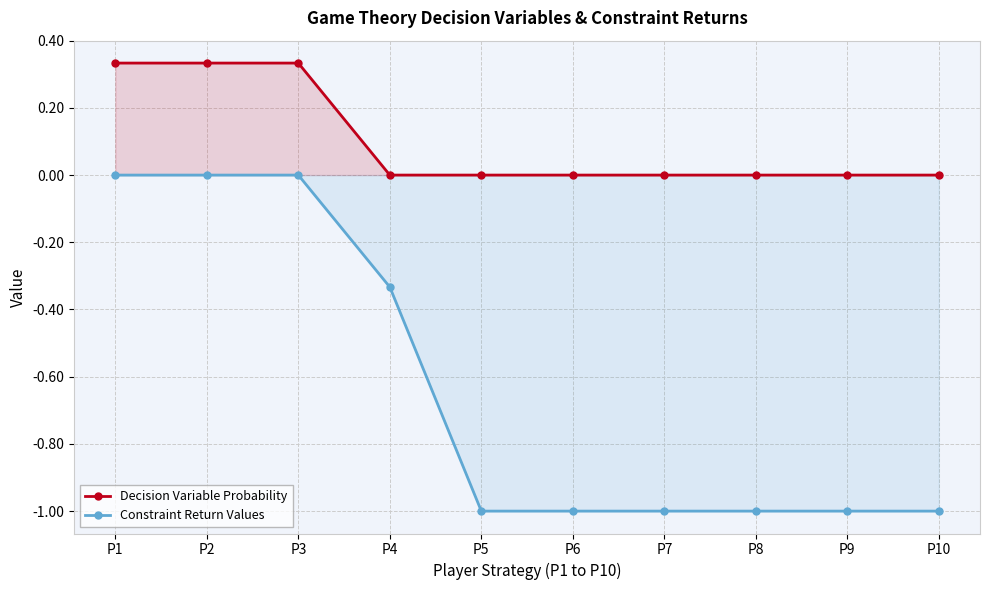

What are all the series names shown in the legend?

Decision Variable Probability, Constraint Return Values